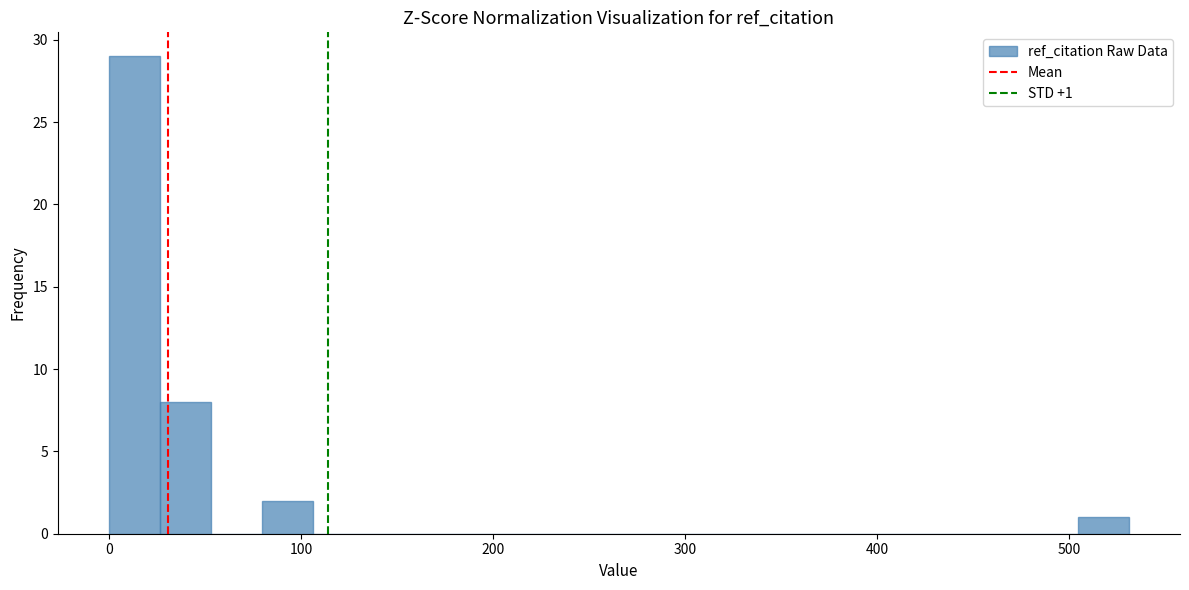

Read against the x-axis, roughly where is the centre of the tallest bar?

10